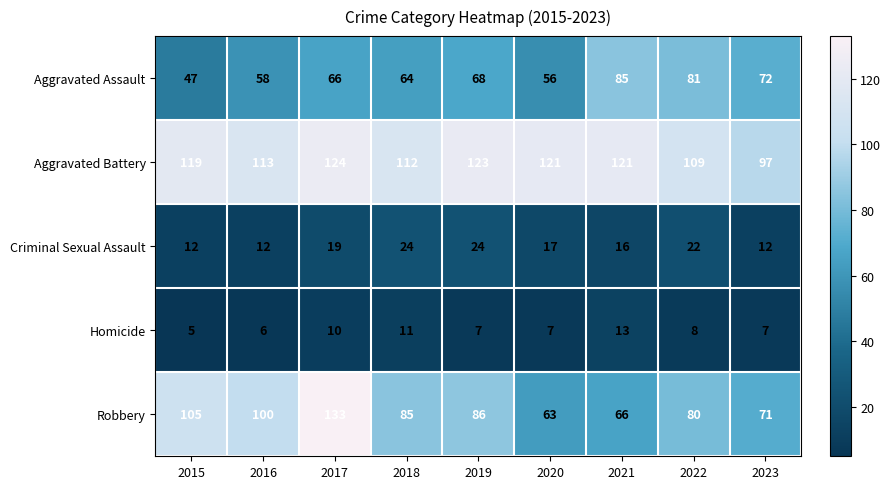

What is the total value across all series at 2017?

352